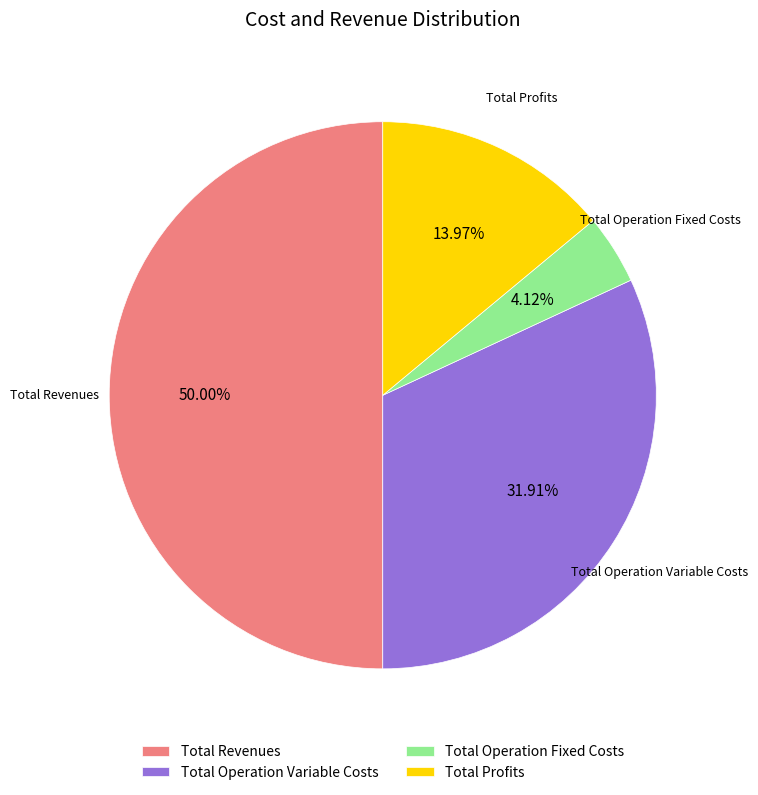

Count the number of slices in the pie.

4